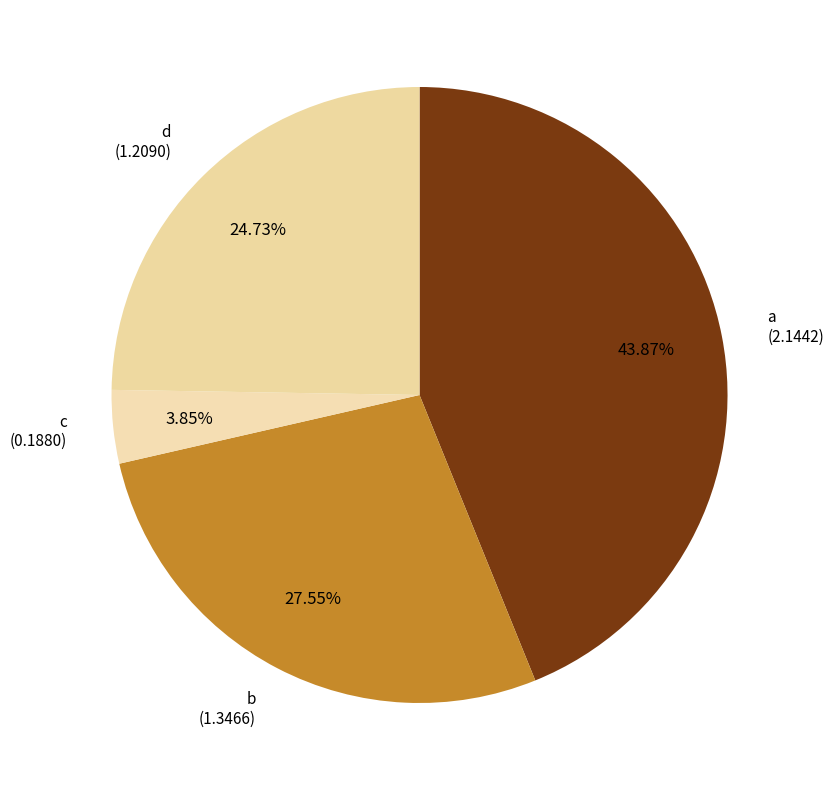

How many segments does this pie chart have?

4